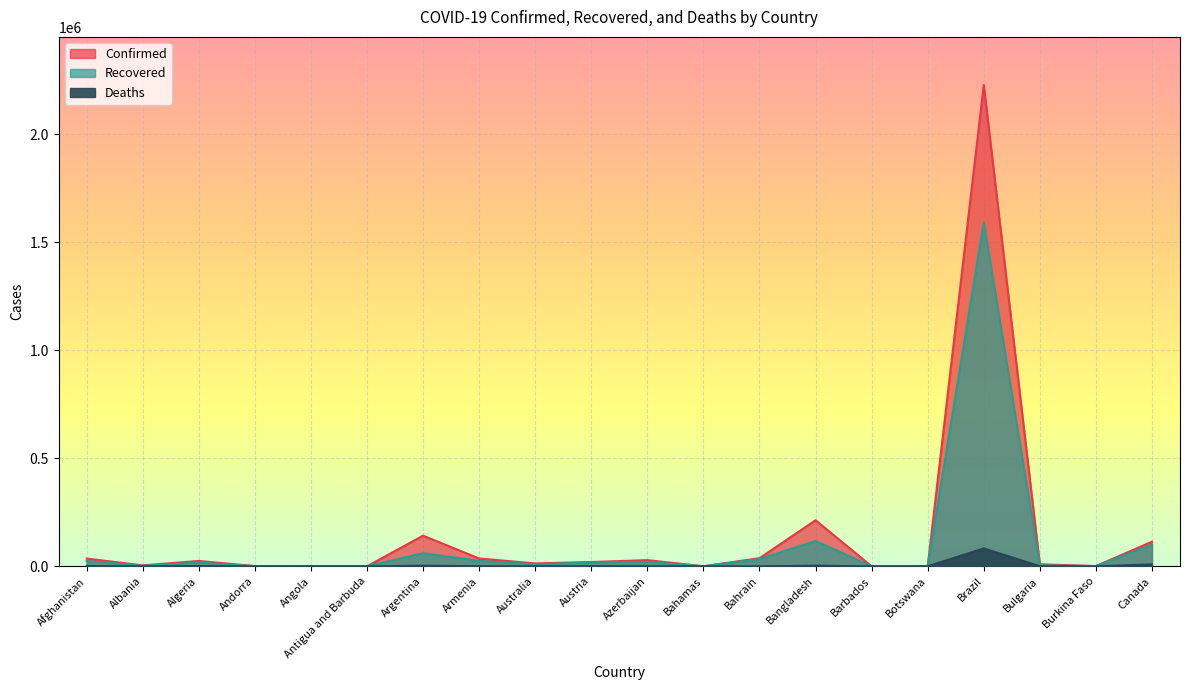

Reading right to left, extract all data points from this chart.

Confirmed: Canada=113790	Burkina Faso=1066	Bulgaria=9584	Brazil=2227514	Botswana=522	Barbados=106	Bangladesh=213254	Bahrain=37637	Bahamas=219	Azerbaijan=28633	Austria=19929	Australia=13306	Armenia=36162	Argentina=141900	Antigua and Barbuda=76	Angola=812	Andorra=889	Algeria=24872	Albania=4358	Afghanistan=35915
Recovered: Canada=99501	Burkina Faso=917	Bulgaria=4643	Brazil=1591975	Botswana=48	Barbados=94	Bangladesh=117202	Bahrain=33894	Bahamas=91	Azerbaijan=20443	Austria=17849	Australia=8775	Armenia=25244	Argentina=60531	Antigua and Barbuda=58	Angola=221	Andorra=803	Algeria=16983	Albania=2463	Afghanistan=24538
Deaths: Canada=8913	Burkina Faso=53	Bulgaria=321	Brazil=82771	Botswana=1	Barbados=7	Bangladesh=2751	Bahrain=130	Bahamas=11	Azerbaijan=385	Austria=711	Australia=133	Armenia=688	Argentina=2588	Antigua and Barbuda=3	Angola=33	Andorra=52	Algeria=1111	Albania=120	Afghanistan=1211